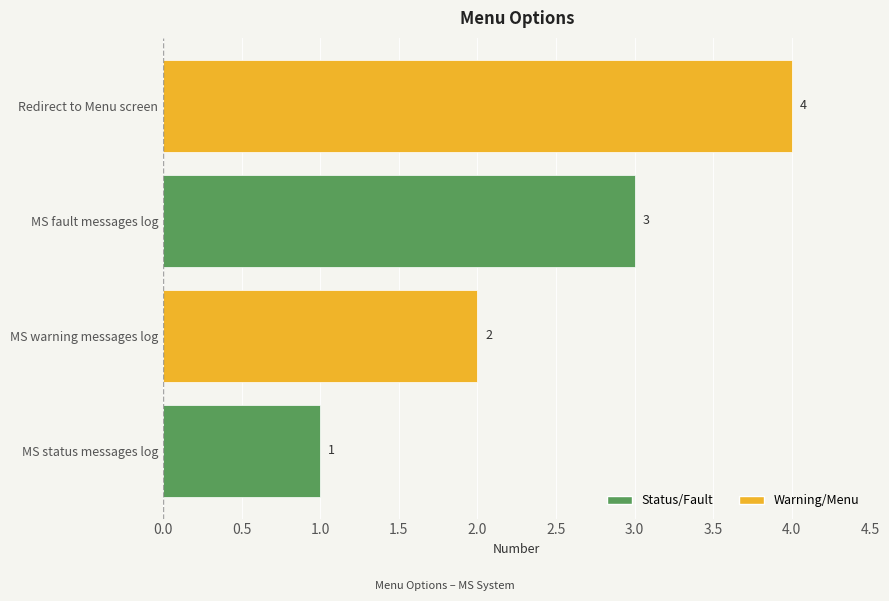

Between Redirect to Menu screen and MS fault messages log, which is larger?

Redirect to Menu screen